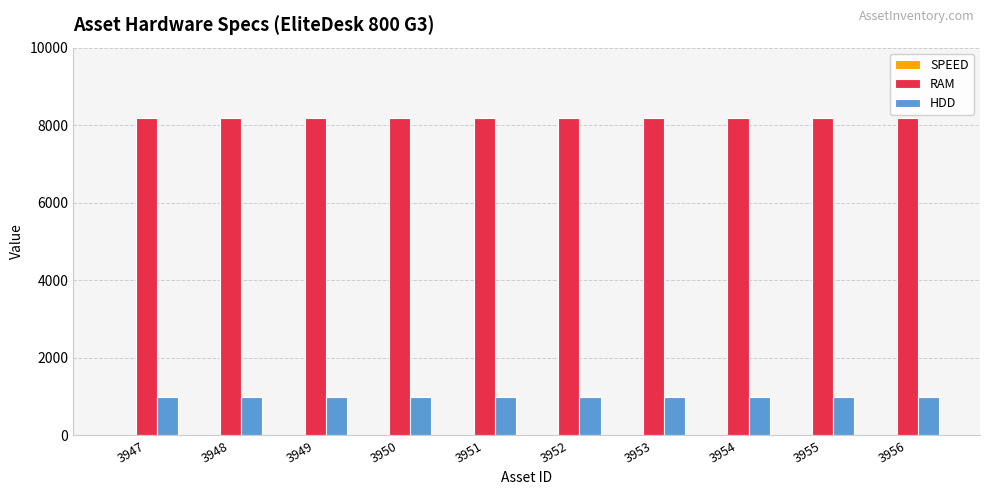

Which series has the largest total across all categories?

RAM